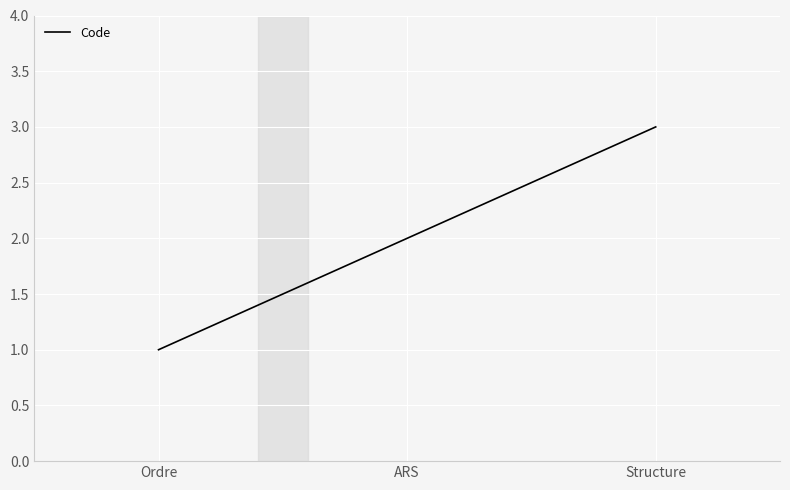

Is it true that the value at ARS is 3?

False